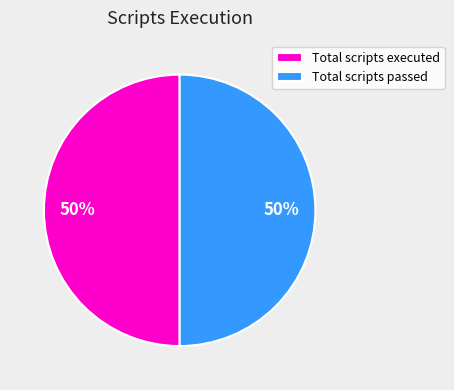

What is the ratio of the value at Total scripts executed to the value at Total scripts passed?

1.0